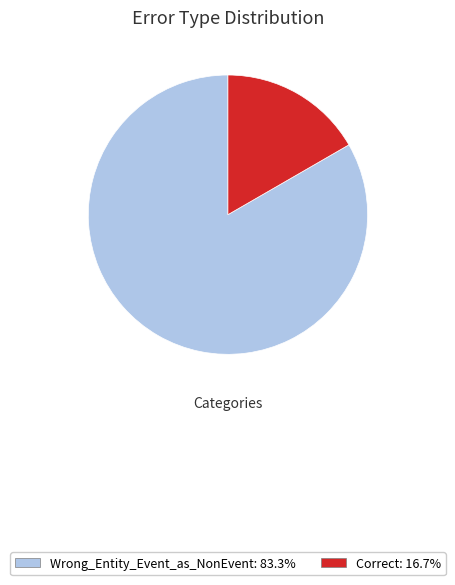

Do Correct and Wrong_Entity_Event_as_NonEvent together represent more than half of the pie?

Yes